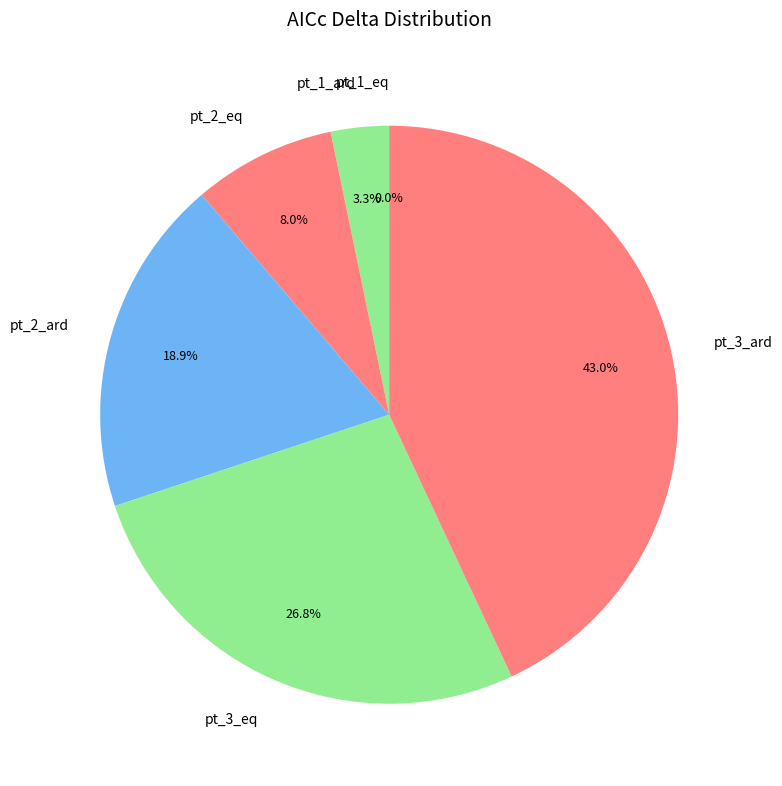

Between pt_3_ard and pt_2_ard, which is larger?

pt_3_ard